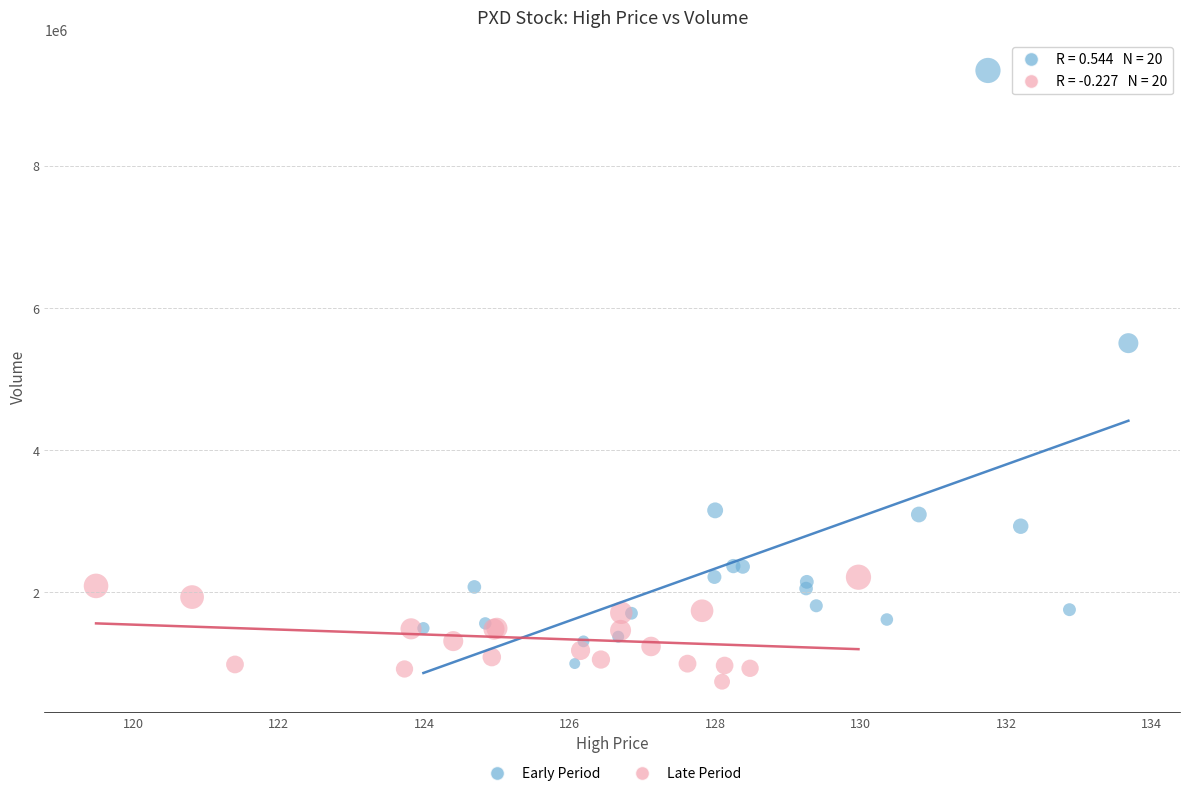

Which series has the widest spread of Y values?

Early Period